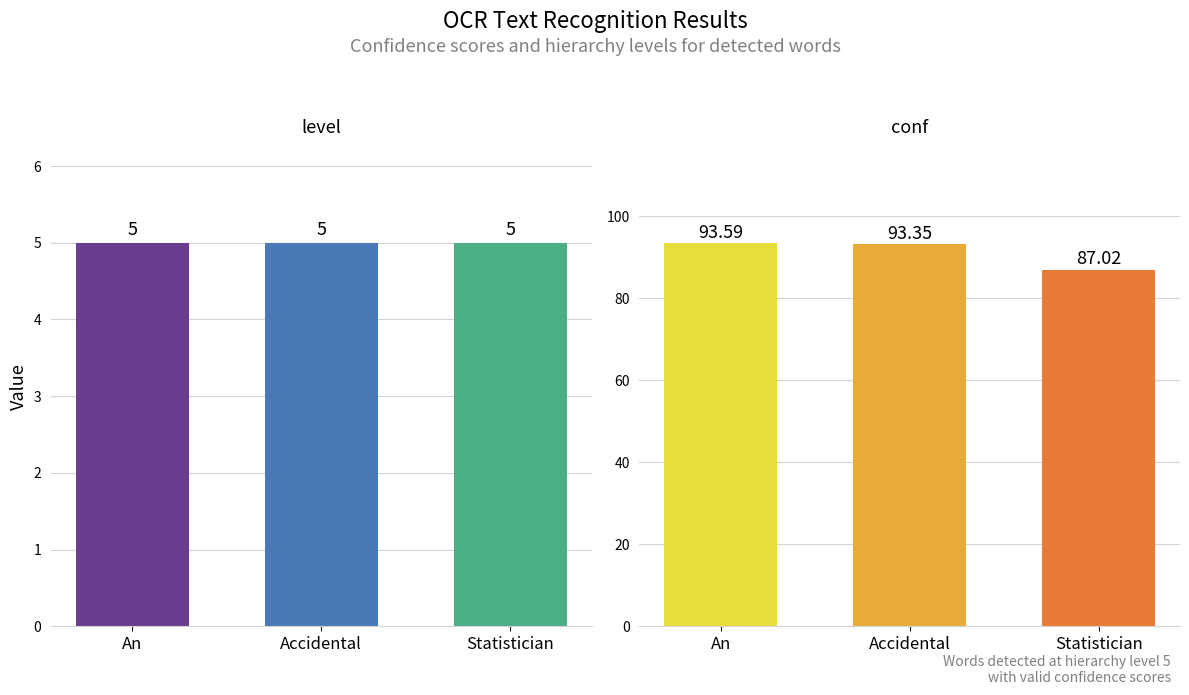

Reading right to left, what are all the values shown in this chart?

level: Statistician=5.0	Accidental=5.0	An=5.0
conf: Statistician=87.0	Accidental=93.3	An=93.6